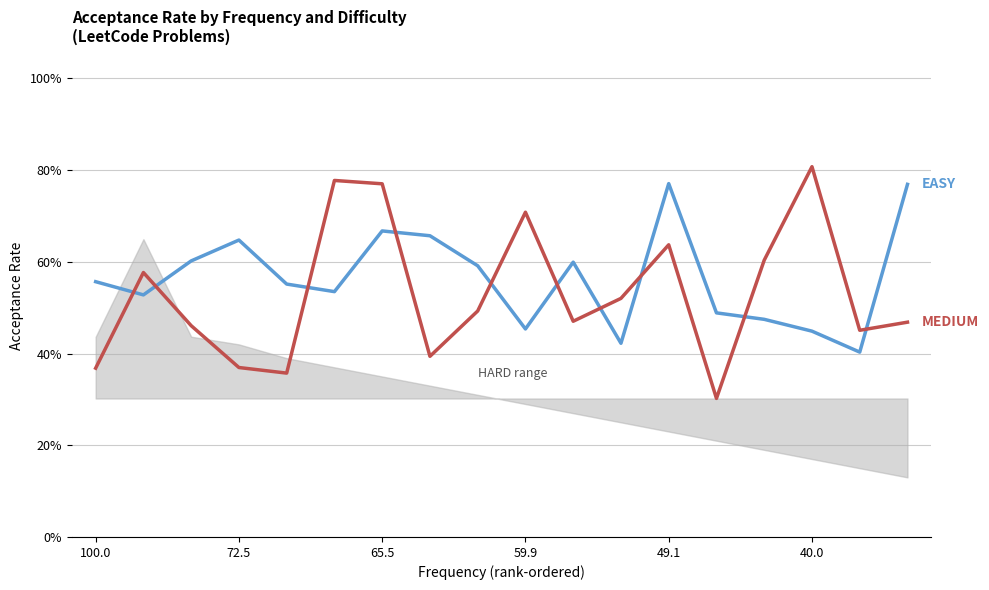

Read the EASY value at 8.

0.6